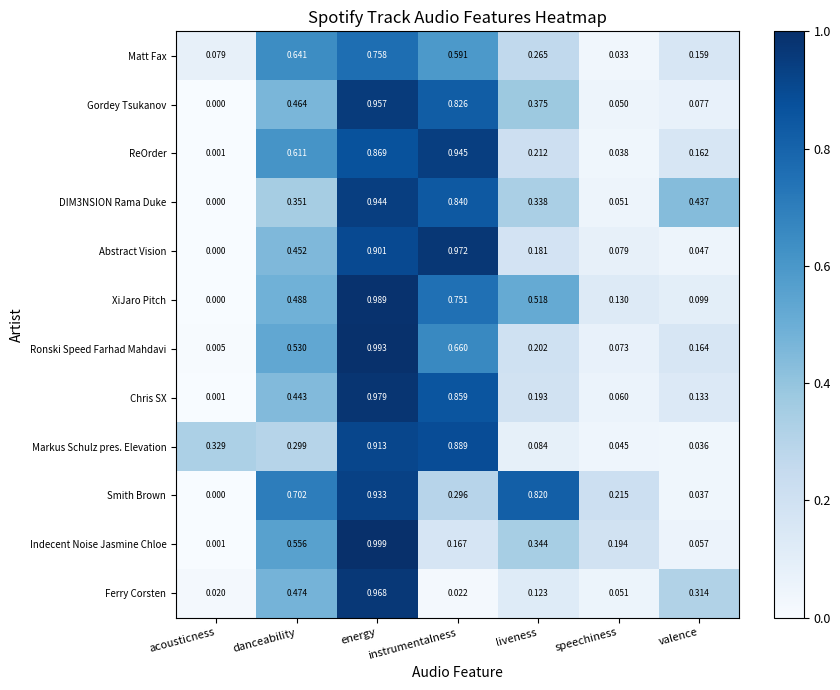

At how many categories does at least one series exceed 0?

7